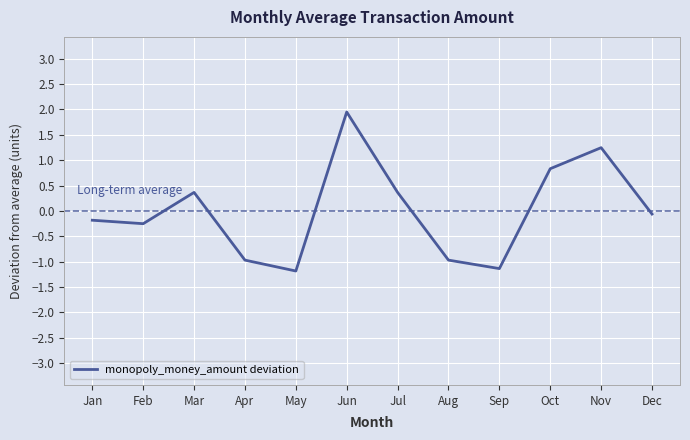

Where is the first local minimum?

Feb